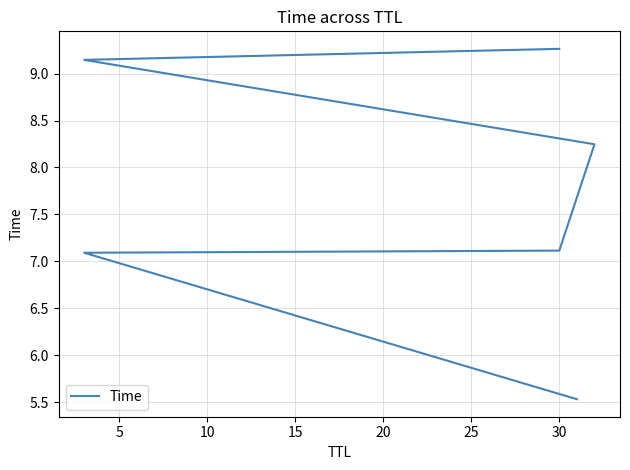

What is the difference between the maximum and minimum values?

3.7